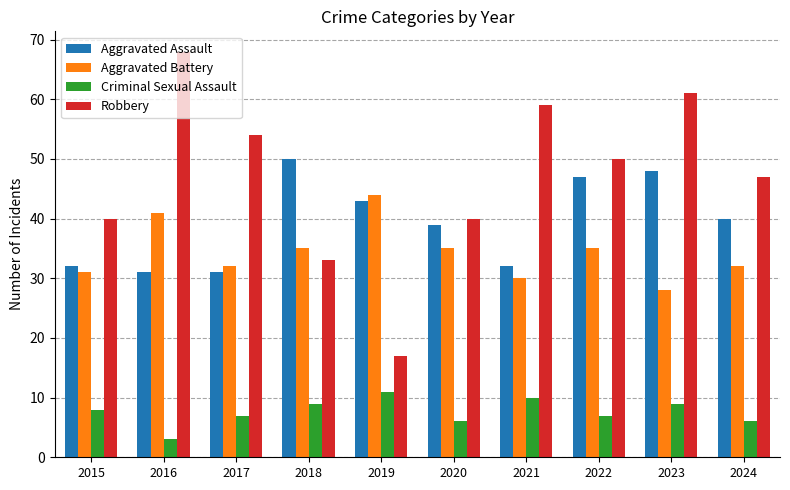

Is it true that Robbery equals 9 at 2018?

False